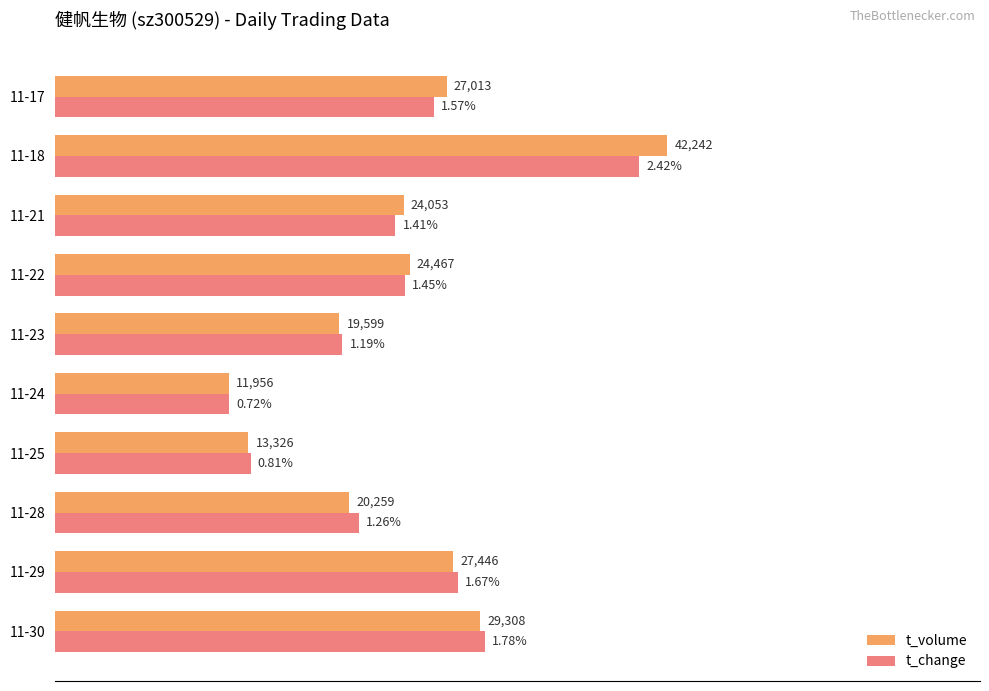

What are all the series names shown in the legend?

t_volume, t_change